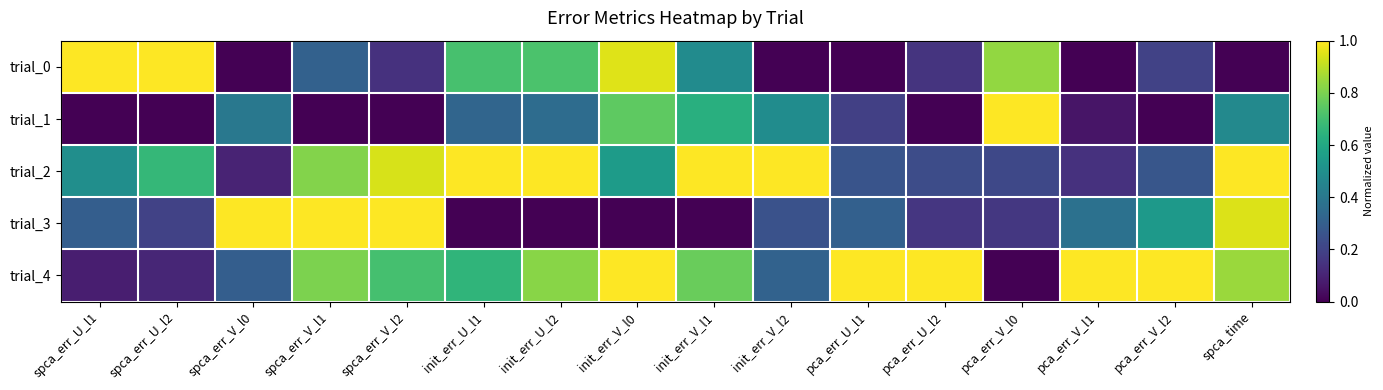

List the series in order of their peak value, lowest first.

trial_0, trial_1, trial_2, trial_3, trial_4